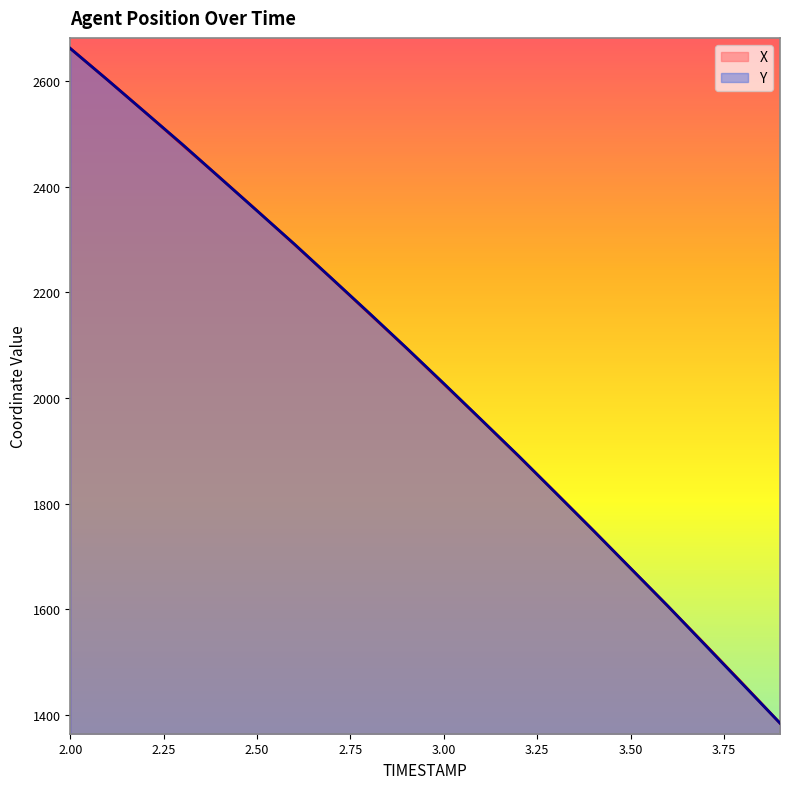

How many times do Y and X cross each other?

5